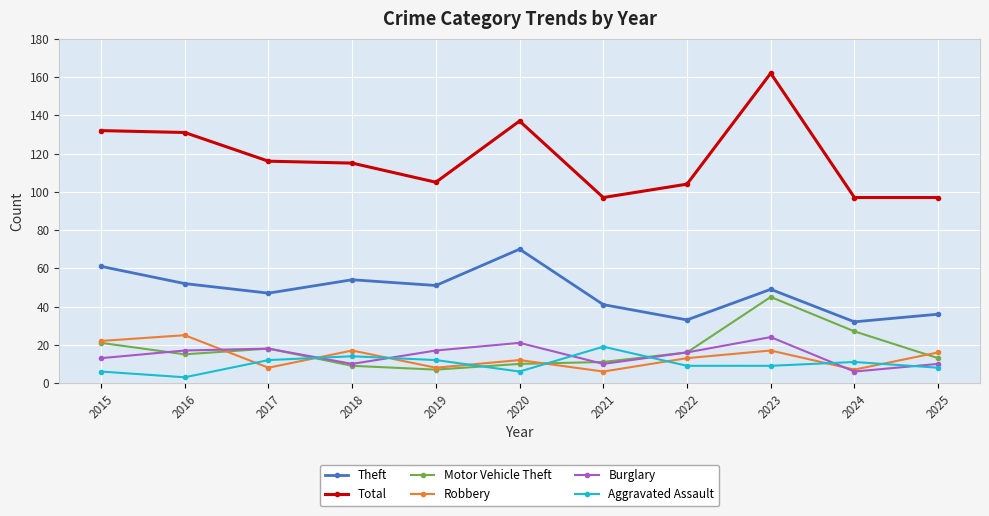

Which category has the highest value in the Aggravated Assault series?

2021